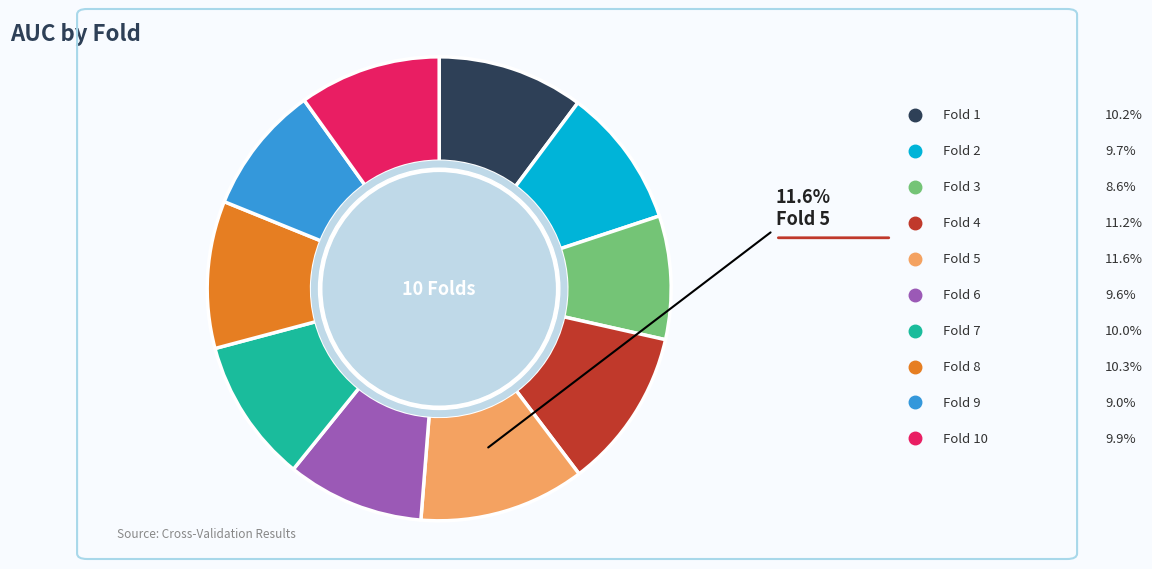

To the nearest percent, what is the difference between the largest and smallest slice percentages?

3%